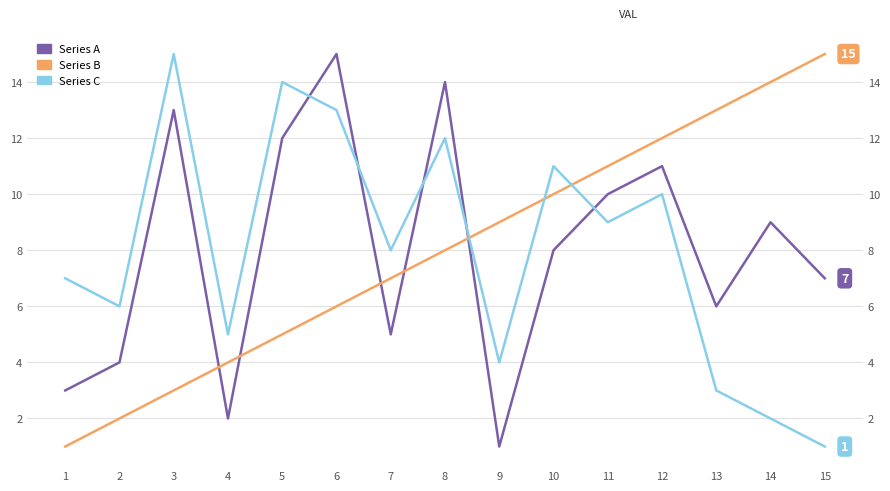

Which series has the largest total across all categories?

Series A